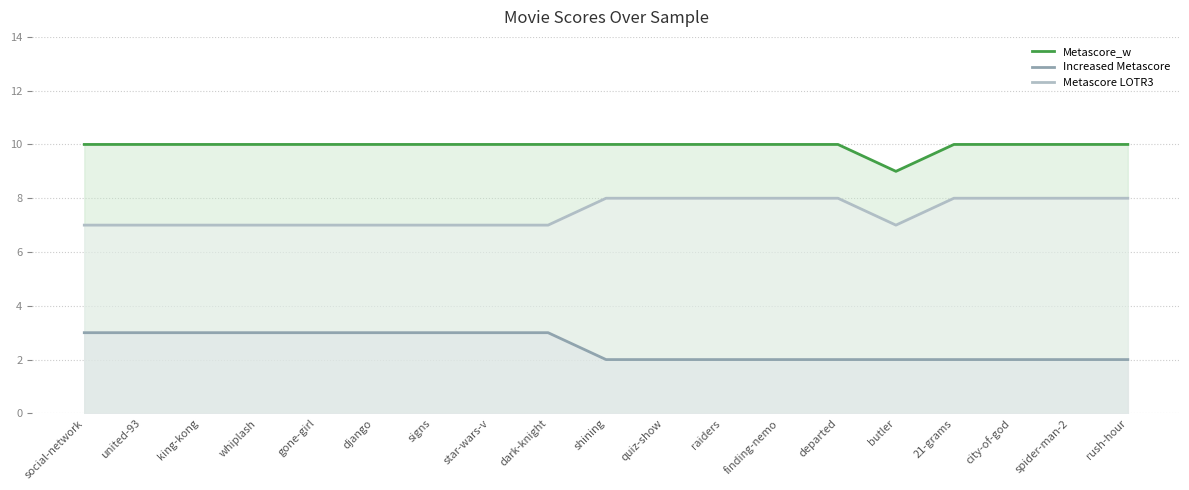

At which category is the sum across all series the highest?

social-network